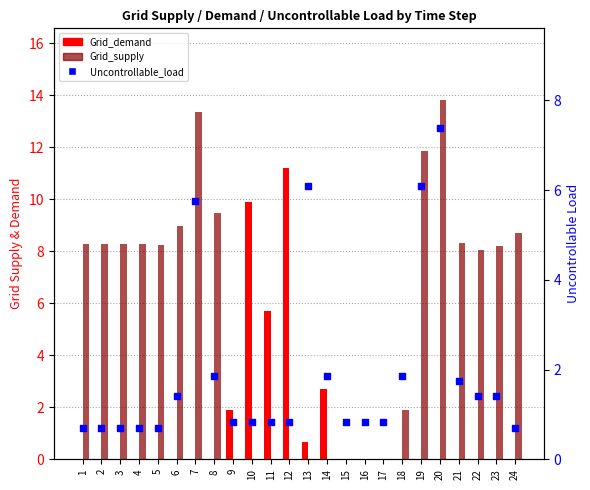

Which series has the largest Y range (max minus min)?

Grid_supply